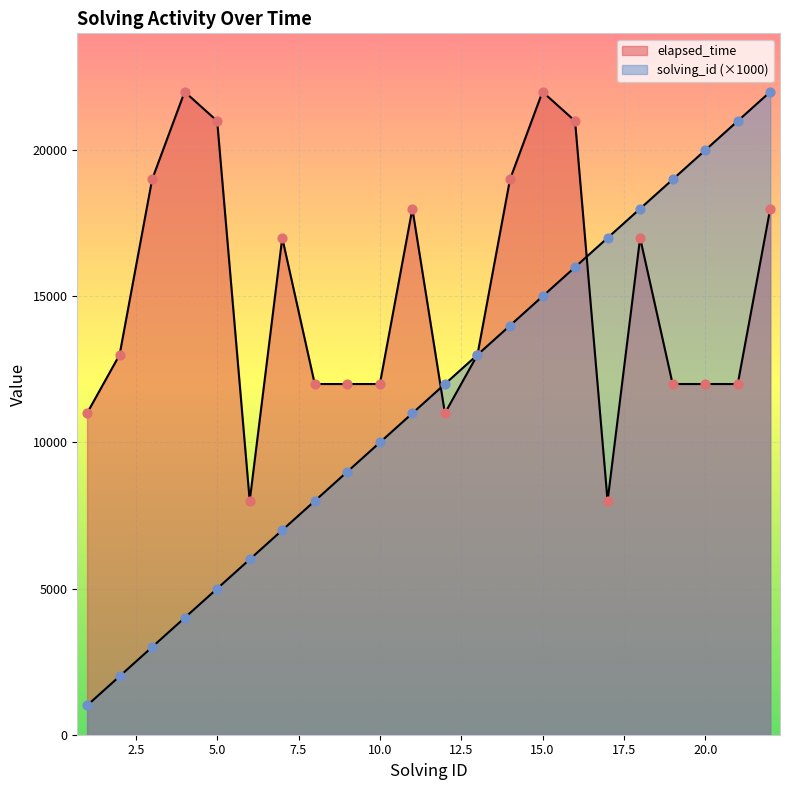

Which series has the widest spread of Y values?

solving_id